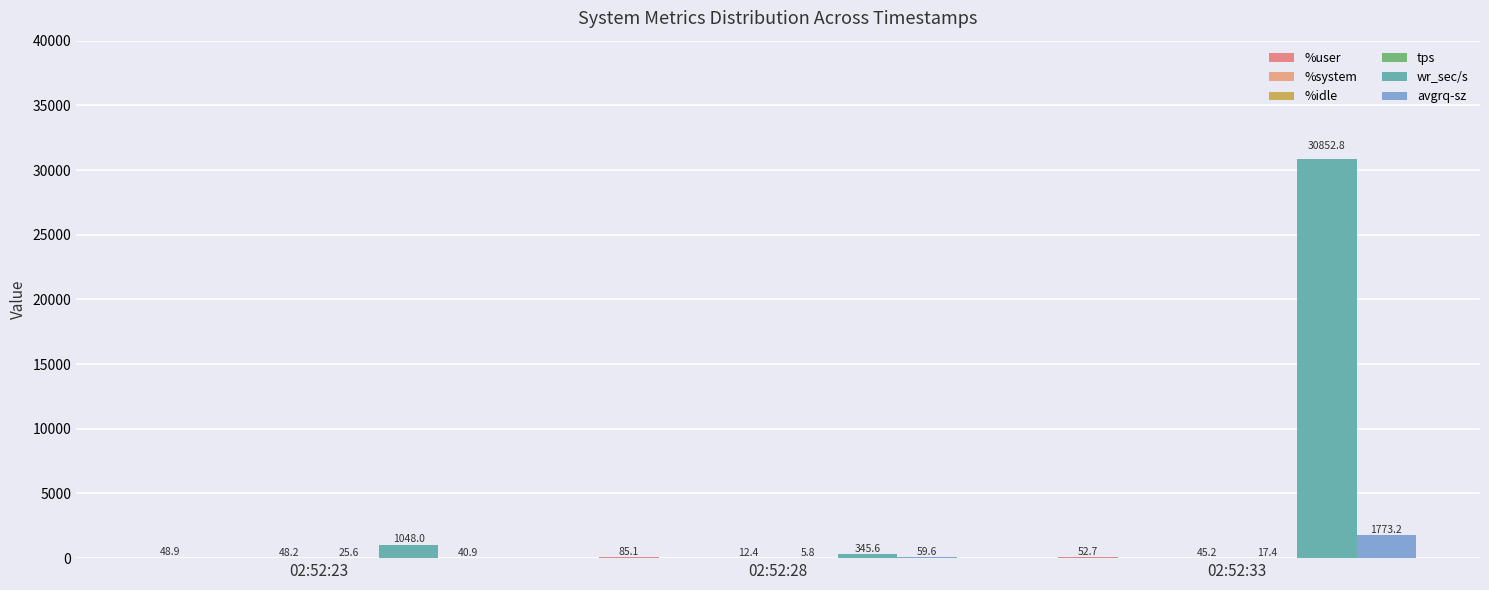

How many groups of bars are there?

3